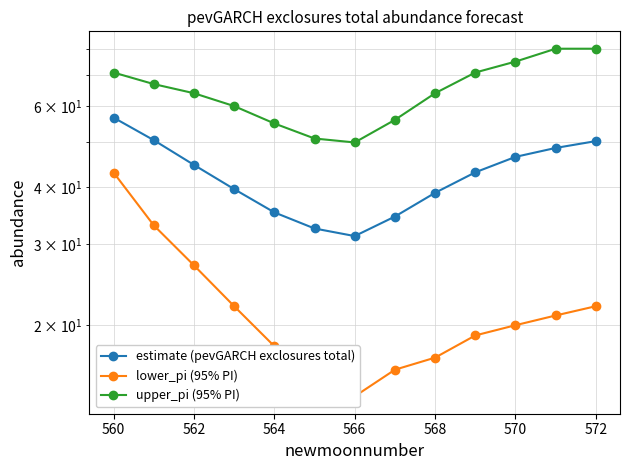

True or false: upper_pi (95% PI) and estimate (pevGARCH exclosures total) intersect in this chart.

False